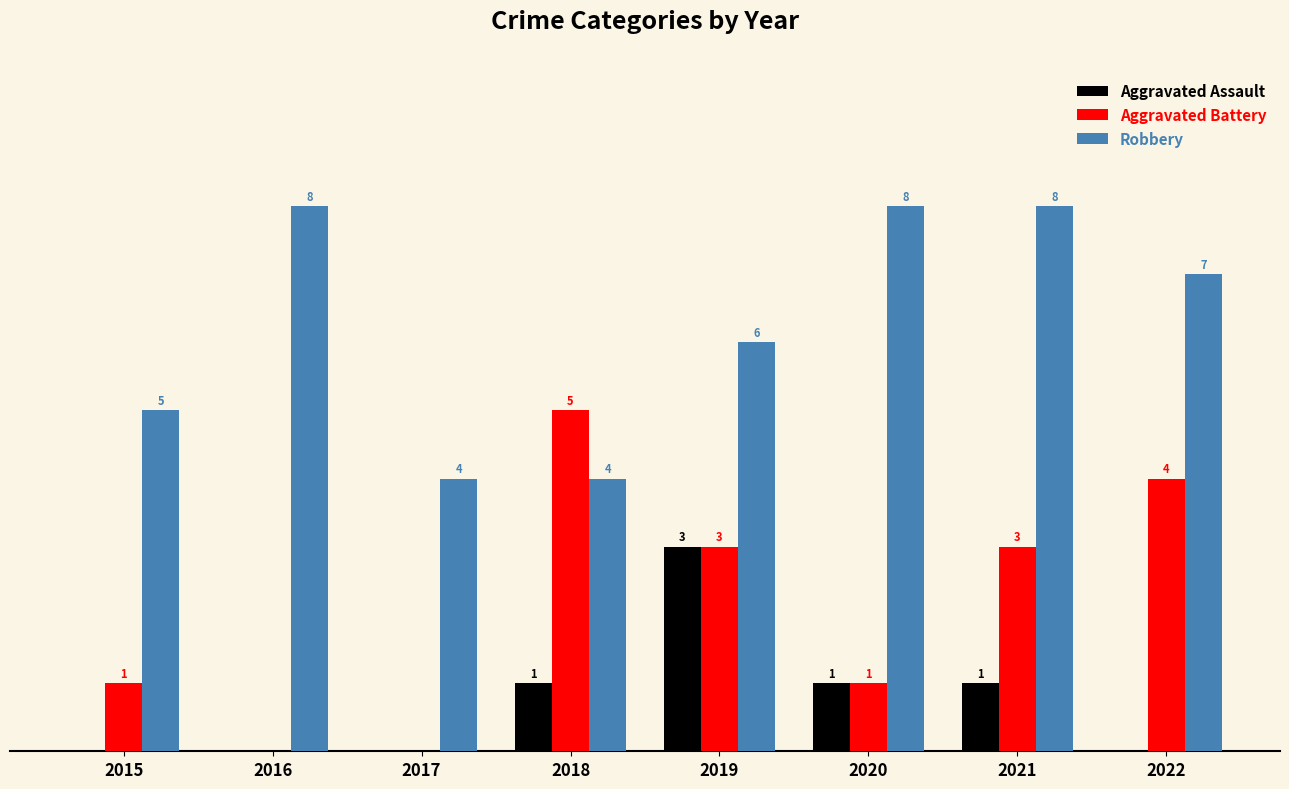

Which series has the largest total across all categories?

Robbery